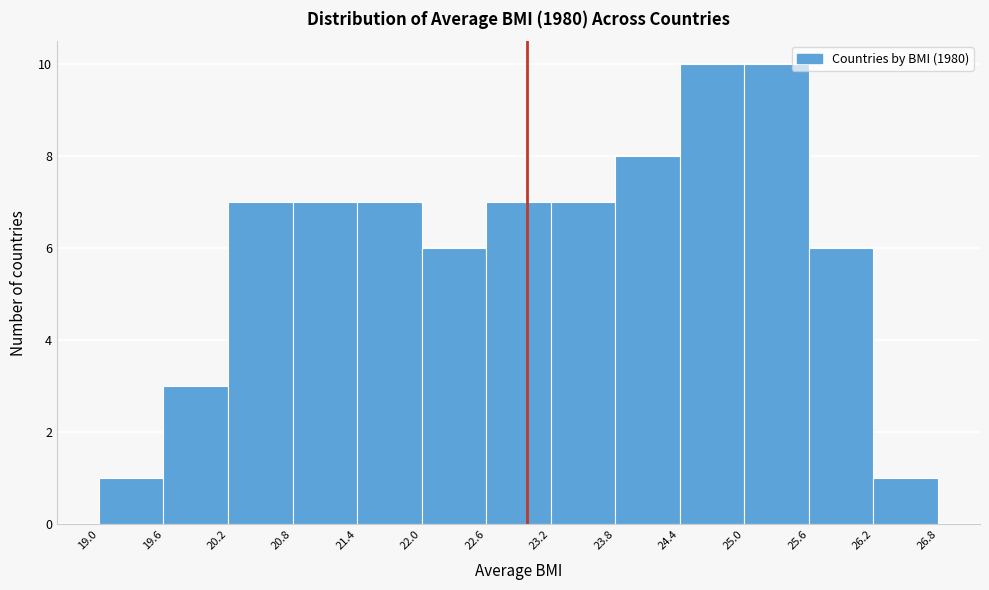

Reading left to right, transcribe this chart: for each bar, give the range it covers on the x-axis and its height. The values are not printed on the chart, so give them approximately, as read against the axis.

19.0 to 19.6: 1
19.6 to 20.2: 3
20.2 to 20.8: 7
20.8 to 21.4: 7
21.4 to 22.0: 7
22.0 to 22.6: 6
22.6 to 23.2: 7
23.2 to 23.8: 7
23.8 to 24.4: 8
24.4 to 25.0: 10
25.0 to 25.6: 10
25.6 to 26.2: 6
26.2 to 26.8: 1